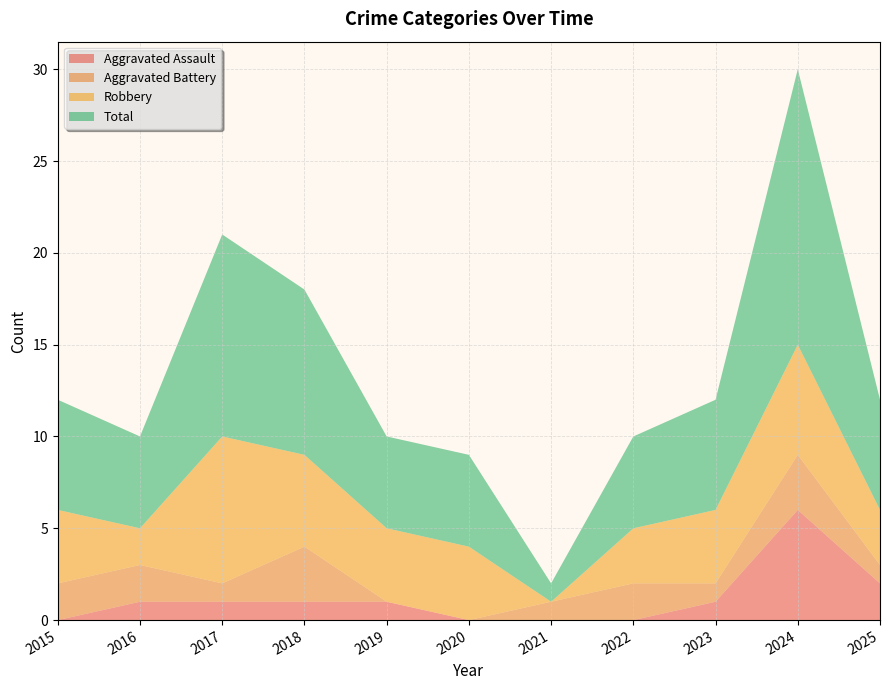

Reading left to right, transcribe all the data shown in this chart.

Aggravated Assault: 2015=0	2016=1	2017=1	2018=1	2019=1	2020=0	2021=0	2022=0	2023=1	2024=6	2025=2
Aggravated Battery: 2015=2	2016=2	2017=1	2018=3	2019=0	2020=0	2021=1	2022=2	2023=1	2024=3	2025=1
Robbery: 2015=4	2016=2	2017=8	2018=5	2019=4	2020=4	2021=0	2022=3	2023=4	2024=6	2025=3
Total: 2015=6	2016=5	2017=11	2018=9	2019=5	2020=5	2021=1	2022=5	2023=6	2024=15	2025=6